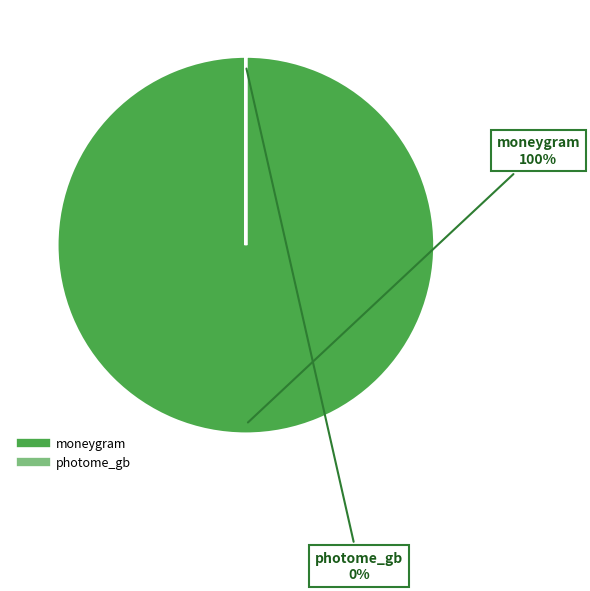

To the nearest percent, what is the difference between the largest and smallest slice percentages?

100%